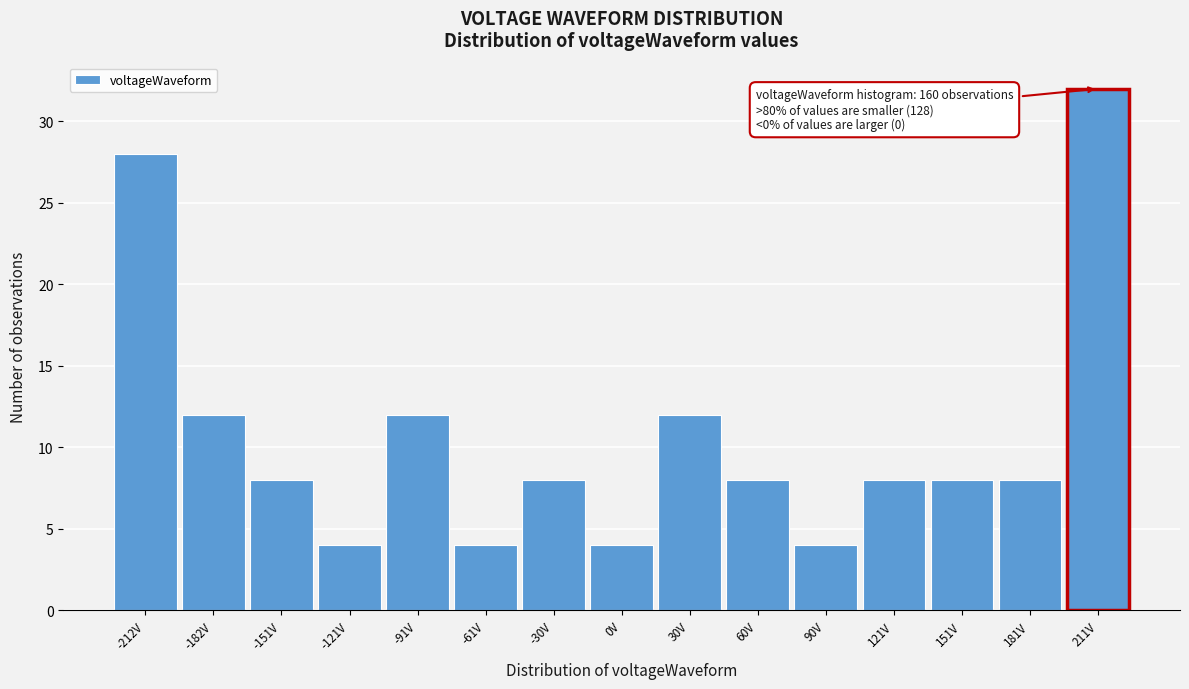

Over which range of the x-axis is the bar tallest?

195 to 225